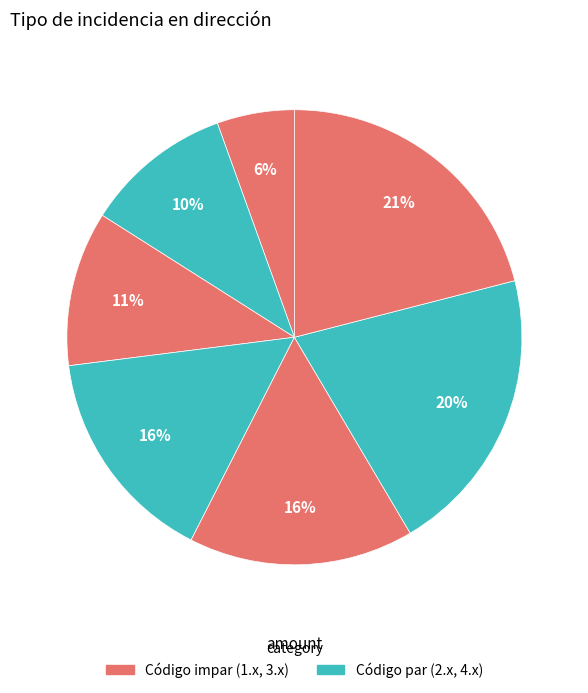

Count the number of slices in the pie.

7